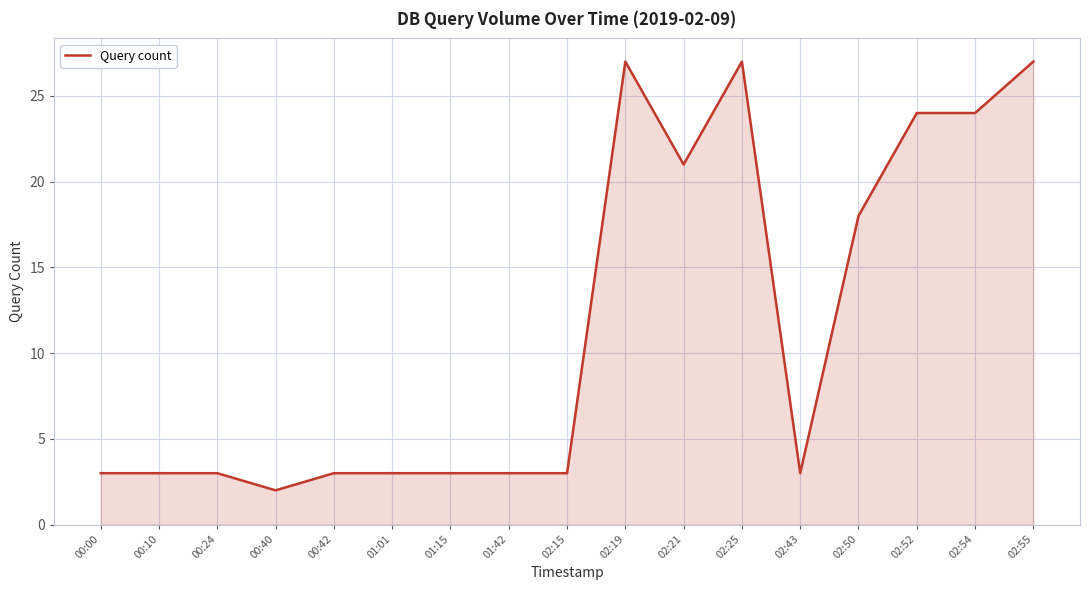

What position from the right is 00:40?

14